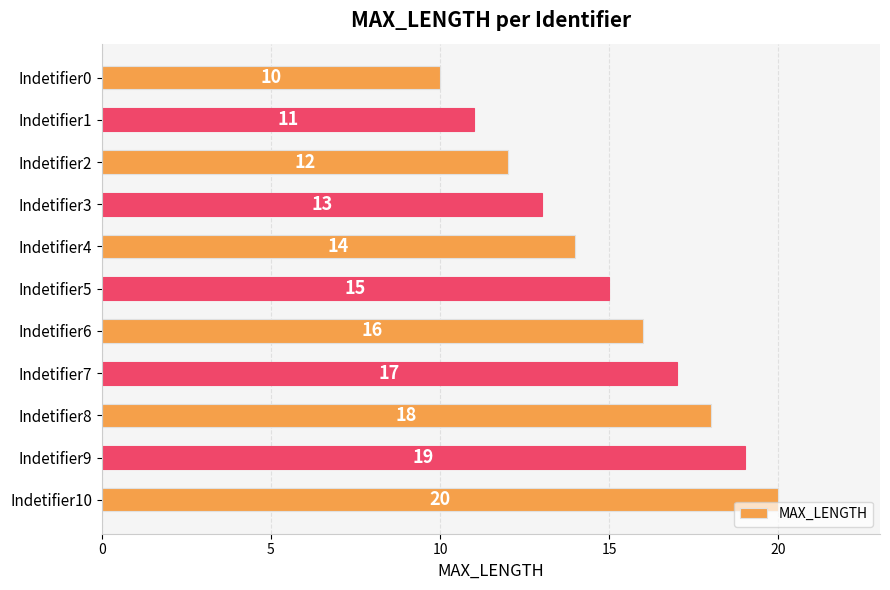

List the labels in order of value, largest first.

Indetifier10, Indetifier9, Indetifier8, Indetifier7, Indetifier6, Indetifier5, Indetifier4, Indetifier3, Indetifier2, Indetifier1, Indetifier0